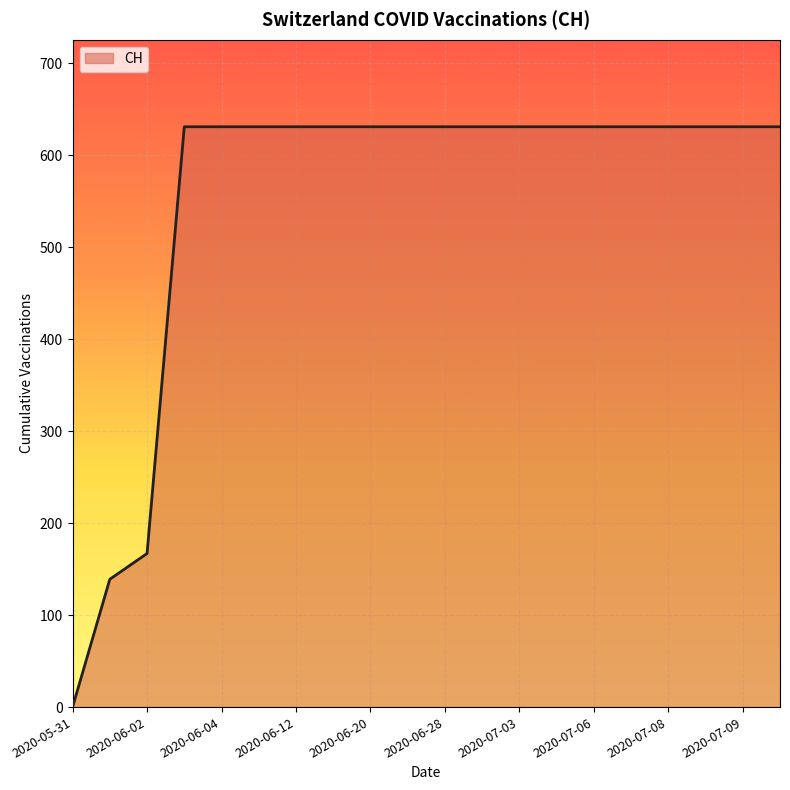

What is the difference between the maximum and minimum values?

631